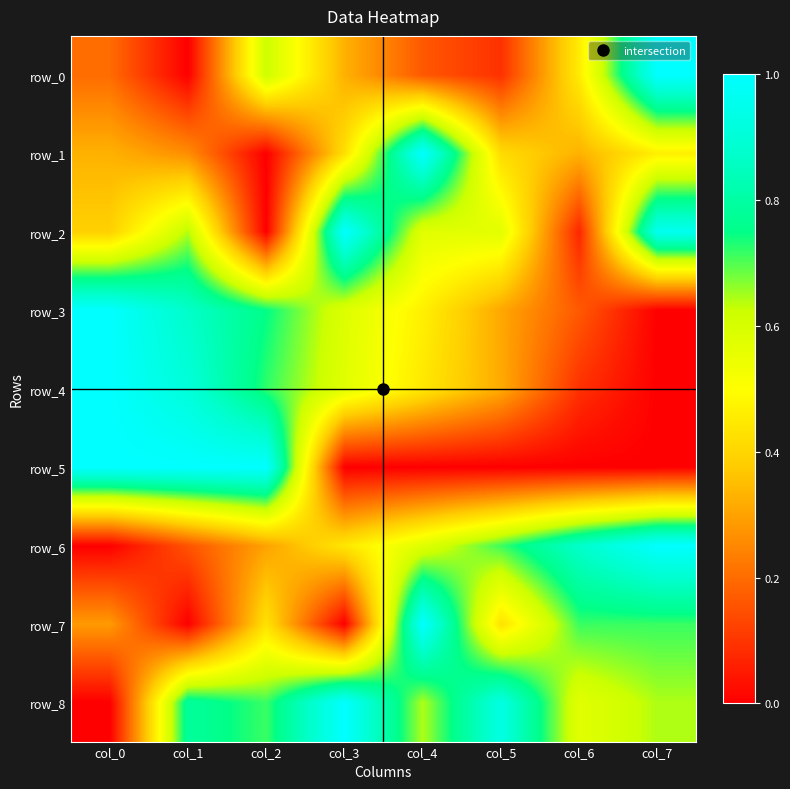

True or false: row_0 has a value of 0.0 at col_1.

True